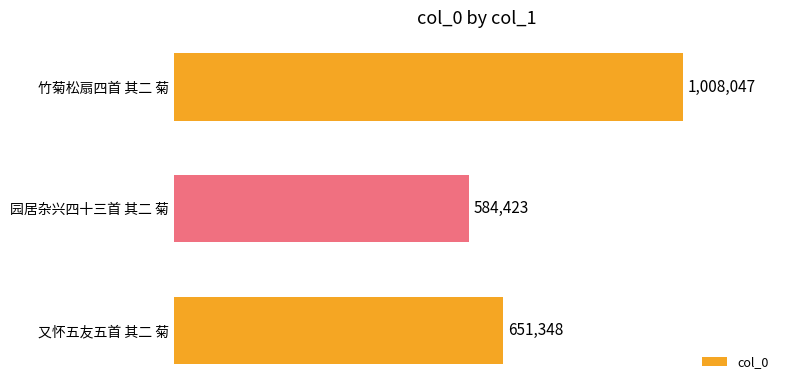

Are the bars grouped side by side (vs. stacked)?

No